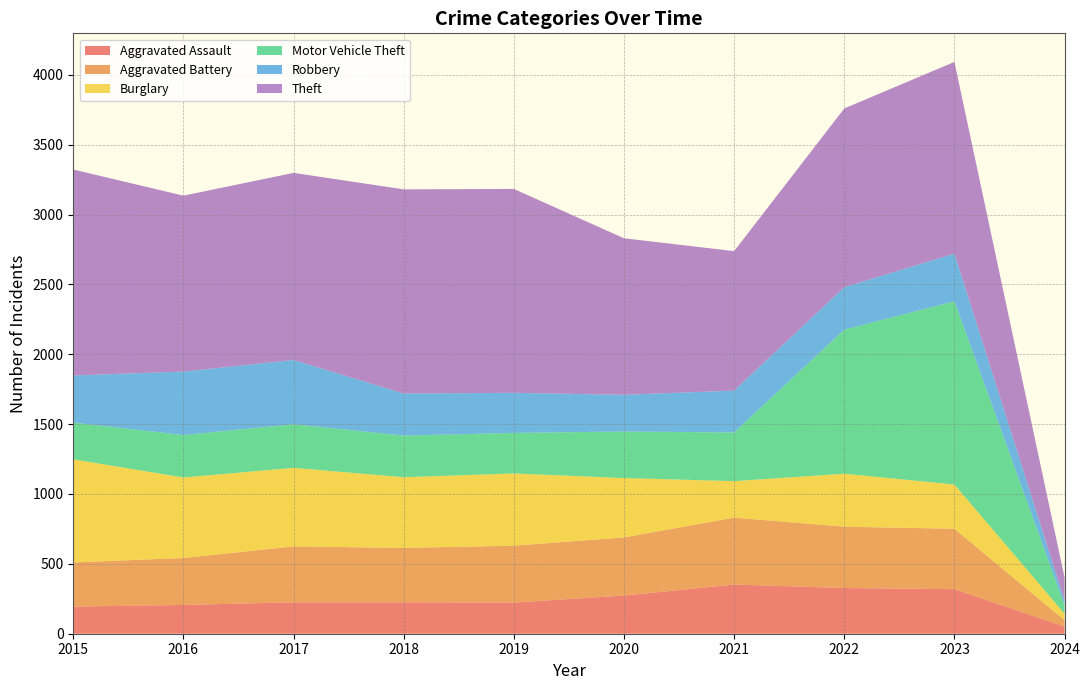

Reading right to left, list all the values displayed in this chart.

Aggravated Assault: 2024=51	2023=319	2022=327	2021=352	2020=273	2019=223	2018=225	2017=225	2016=206	2015=194
Aggravated Battery: 2024=46	2023=432	2022=439	2021=479	2020=416	2019=407	2018=389	2017=400	2016=336	2015=316
Burglary: 2024=46	2023=317	2022=379	2021=261	2020=425	2019=517	2018=506	2017=562	2016=576	2015=738
Motor Vehicle Theft: 2024=61	2023=1311	2022=1031	2021=348	2020=333	2019=290	2018=298	2017=312	2016=304	2015=263
Robbery: 2024=34	2023=341	2022=304	2021=300	2020=263	2019=287	2018=301	2017=460	2016=454	2015=337
Theft: 2024=164	2023=1372	2022=1279	2021=998	2020=1120	2019=1459	2018=1461	2017=1339	2016=1259	2015=1474